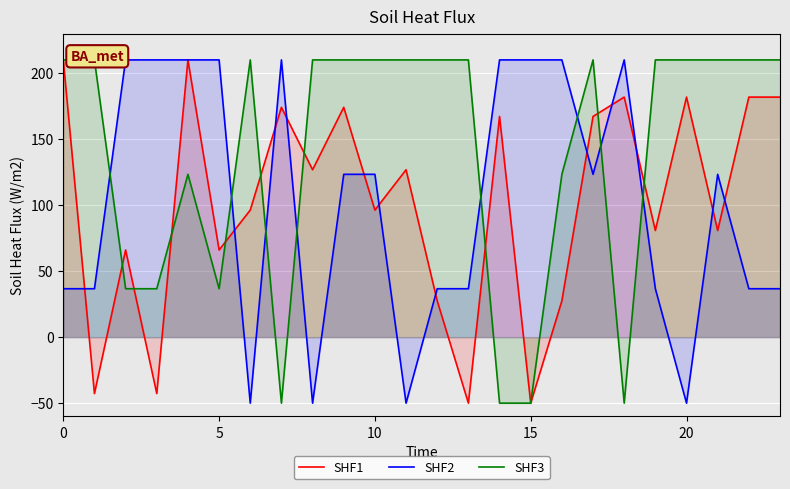

Read the SHF1 value at 10.

96.2